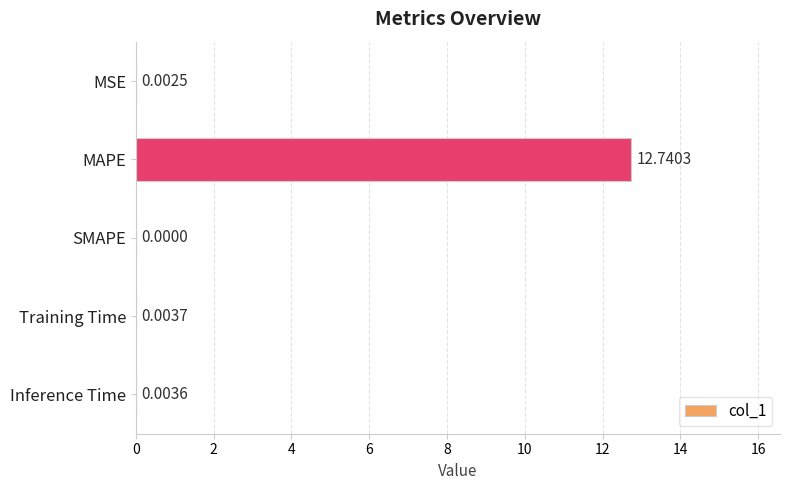

Which category has the highest value across all series?

MAPE